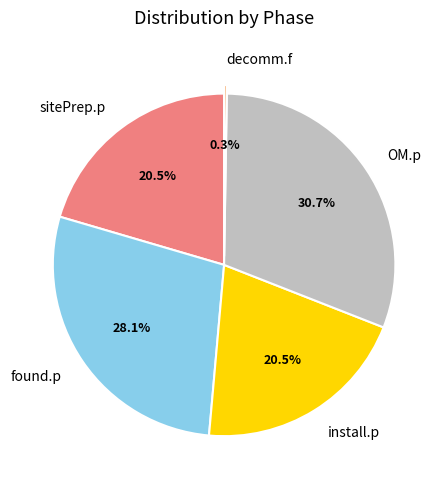

What is the ratio of the value at found.p to the value at sitePrep.p?

1.4